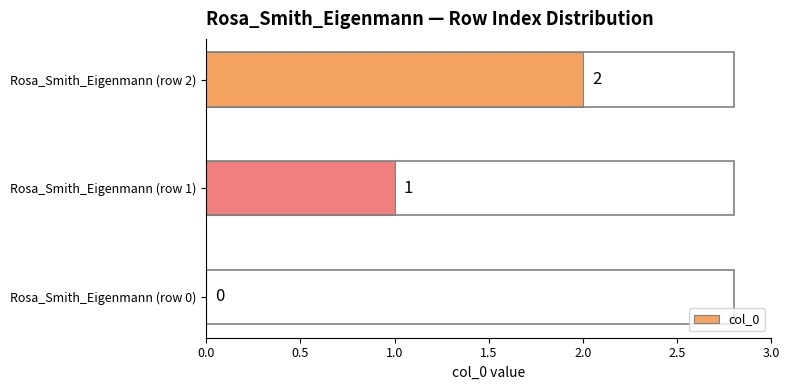

Between Rosa_Smith_Eigenmann (row 1) and Rosa_Smith_Eigenmann (row 2), which is larger?

Rosa_Smith_Eigenmann (row 2)